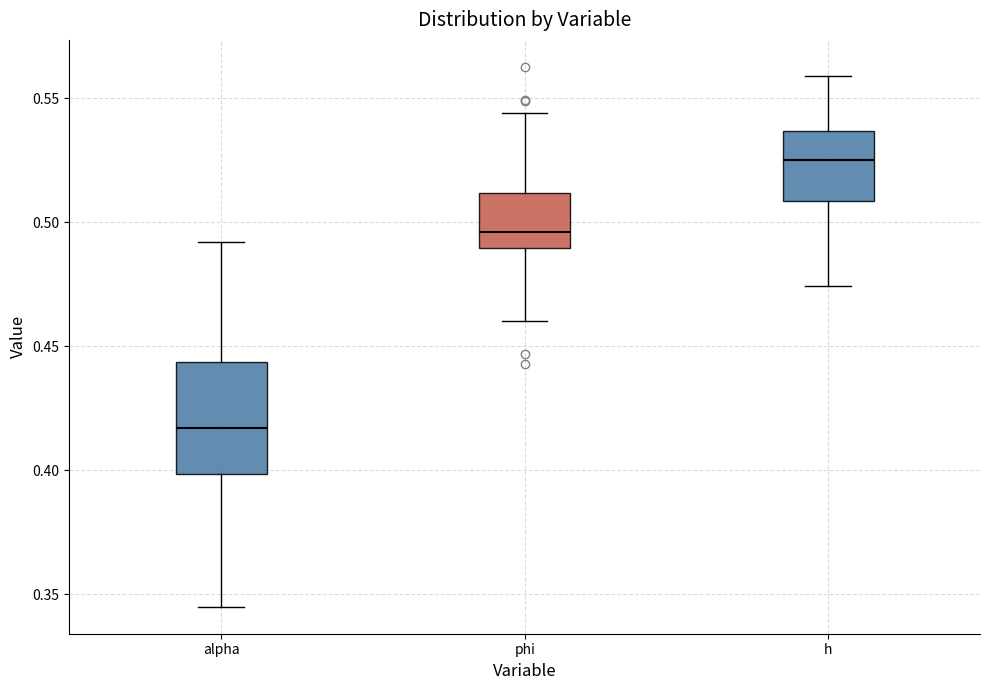

Which box has the lowest median line?

alpha